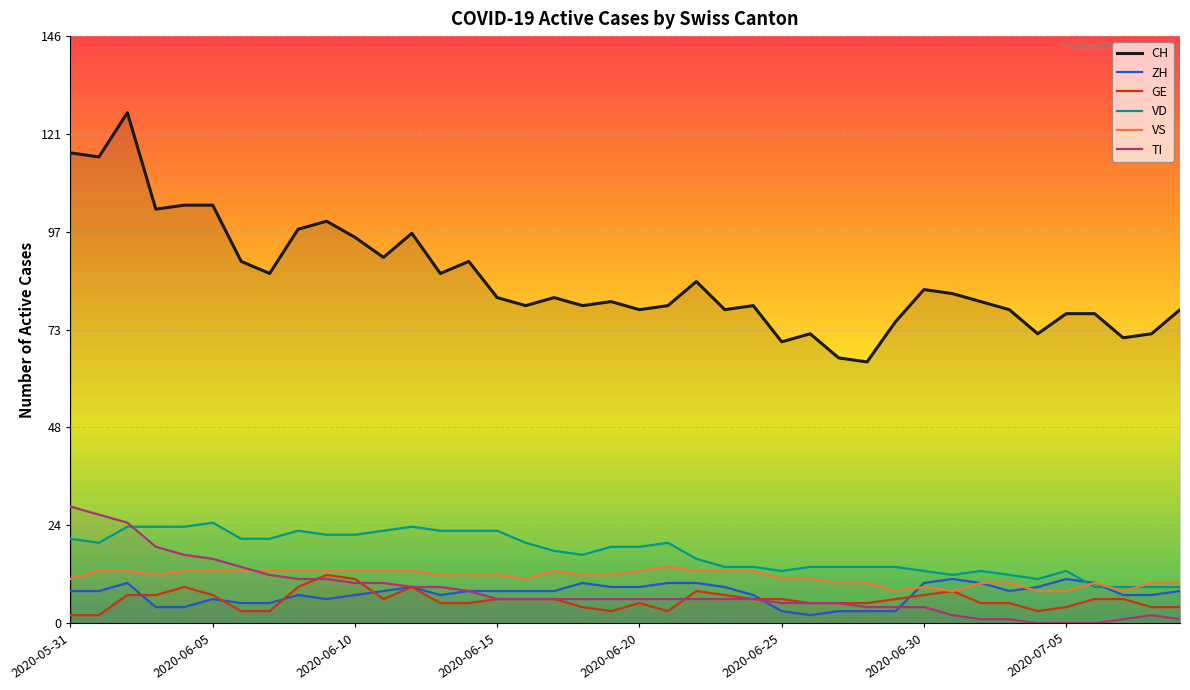

Reading left to right, list all the values displayed in this chart.

CH: 117	116	127	103	104	104	90	87	98	100	96	91	97	87	90	81	79	81	79	80	78	79	85	78	79	70	72	66	65	75	83	82	80	78	72	77	77	71	72	78
ZH: 8	8	10	4	4	6	5	5	7	6	7	8	9	7	8	8	8	8	10	9	9	10	10	9	7	3	2	3	3	3	10	11	10	8	9	11	10	7	7	8
GE: 2	2	7	7	9	7	3	3	9	12	11	6	9	5	5	6	6	6	4	3	5	3	8	7	6	6	5	5	5	6	7	8	5	5	3	4	6	6	4	4
VD: 21	20	24	24	24	25	21	21	23	22	22	23	24	23	23	23	20	18	17	19	19	20	16	14	14	13	14	14	14	14	13	12	13	12	11	13	9	9	9	9
VS: 11	13	13	12	13	13	13	13	13	13	13	13	13	12	12	12	11	13	12	12	13	14	13	13	13	11	11	10	10	8	9	8	10	10	8	8	10	8	10	10
TI: 29	27	25	19	17	16	14	12	11	11	10	10	9	9	8	6	6	6	6	6	6	6	6	6	6	5	5	5	4	4	4	2	1	1	0	0	0	1	2	1